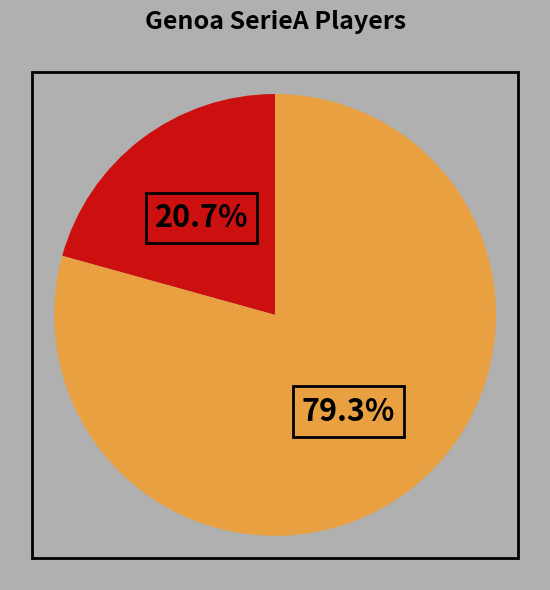

Is there a majority slice in this chart?

Yes